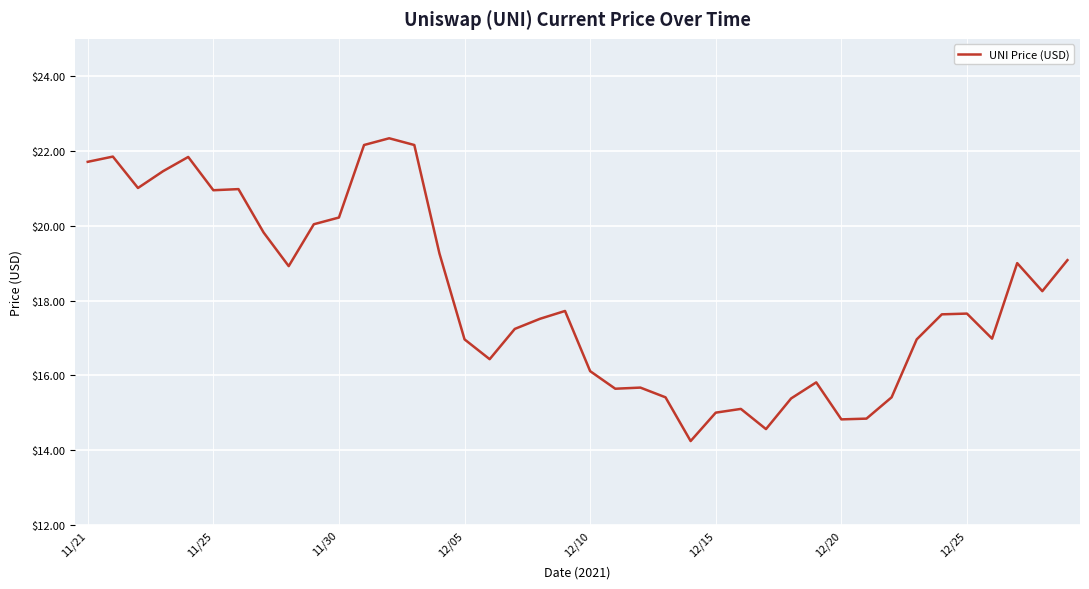

What is the maximum value shown in the chart?

22.3